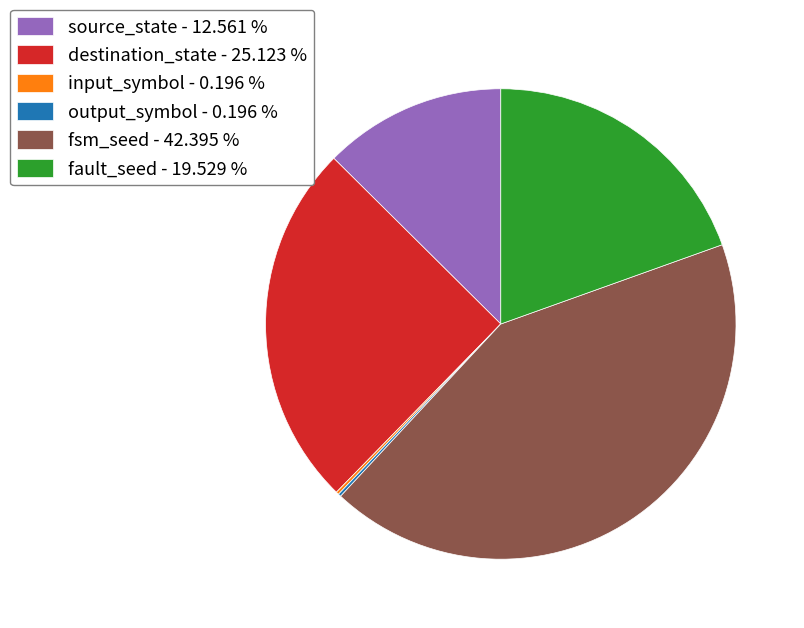

What is the ratio of the value at fsm_seed - 42.395 % to the value at fault_seed - 19.529 %?

2.2